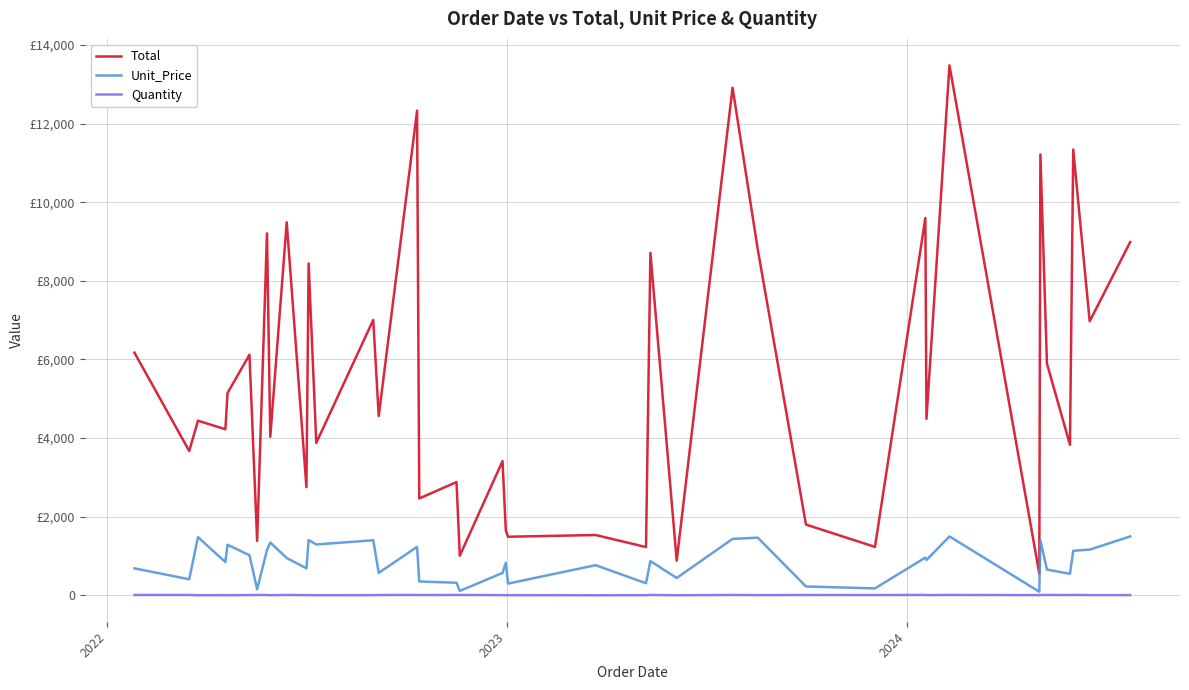

What is the average value of the Quantity series?

7